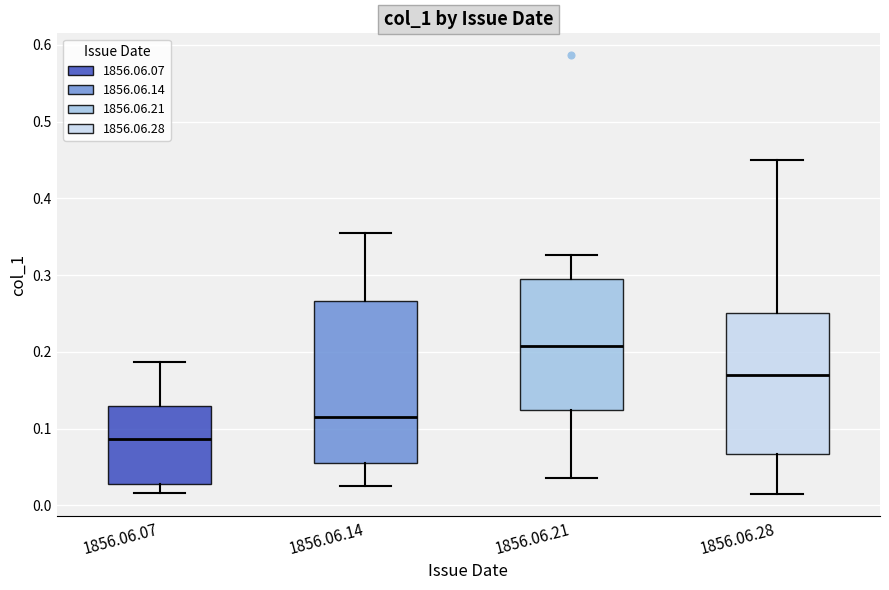

Comparing the boxes themselves (not the whiskers), which one is the tallest?

1856.06.14